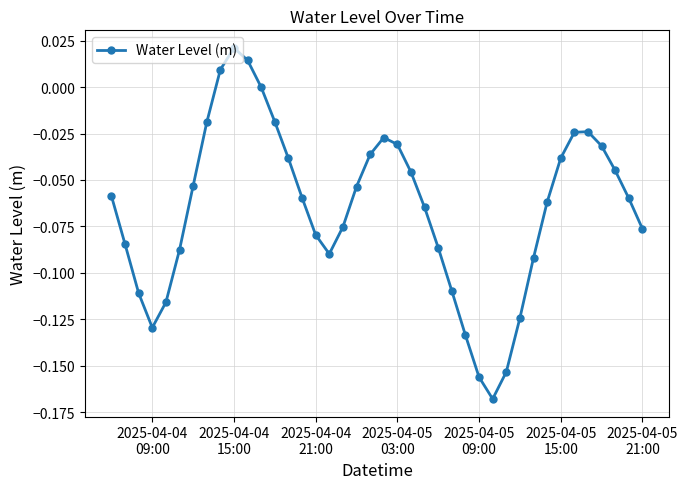

How many interior local peaks (higher than both neighbors) does the data have?

3